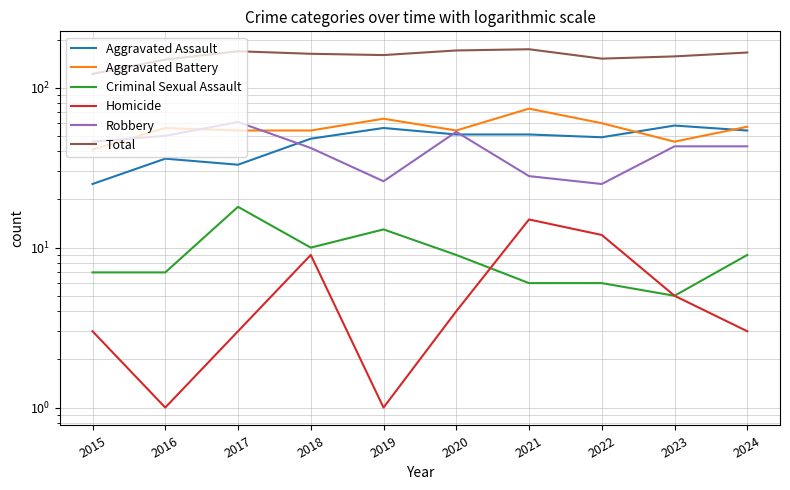

True or false: Homicide and Aggravated Battery intersect in this chart.

False